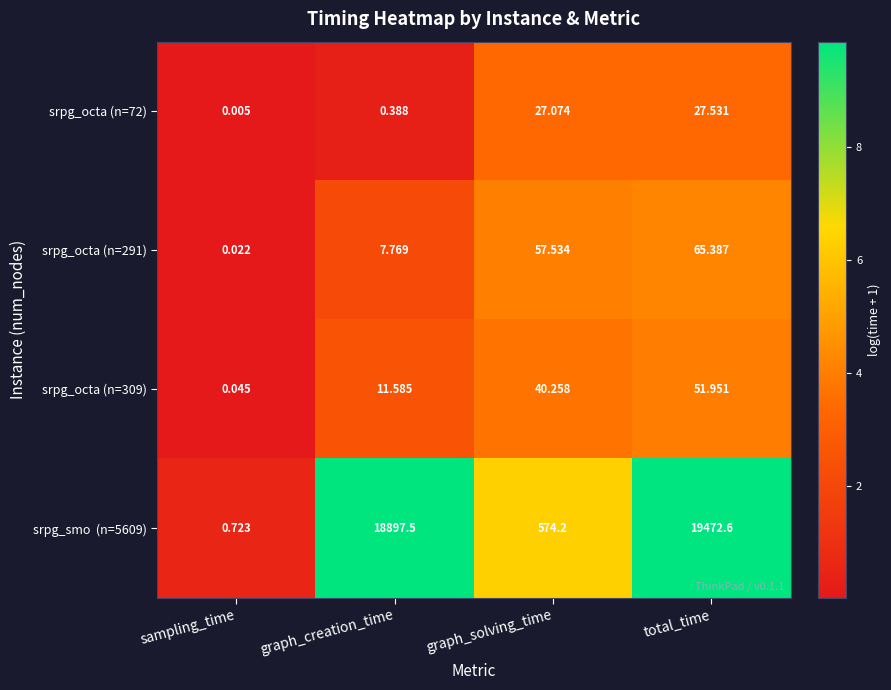

Is the value of srpg_octa (n=291) at total_time greater than the value of srpg_octa (n=309) at sampling_time?

Yes